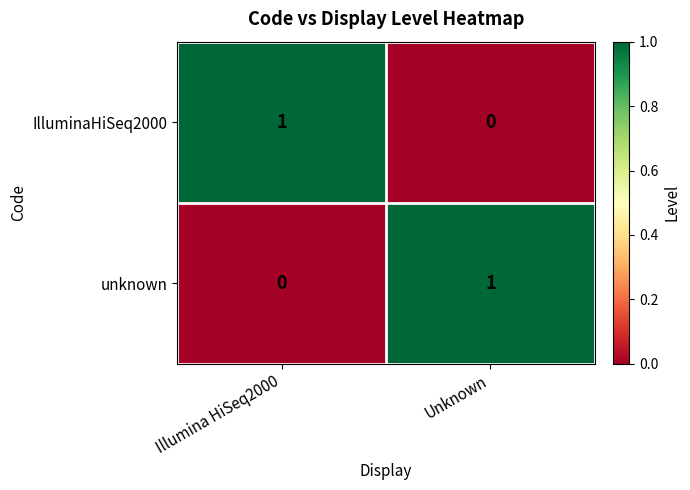

How many series are shown in this chart?

2